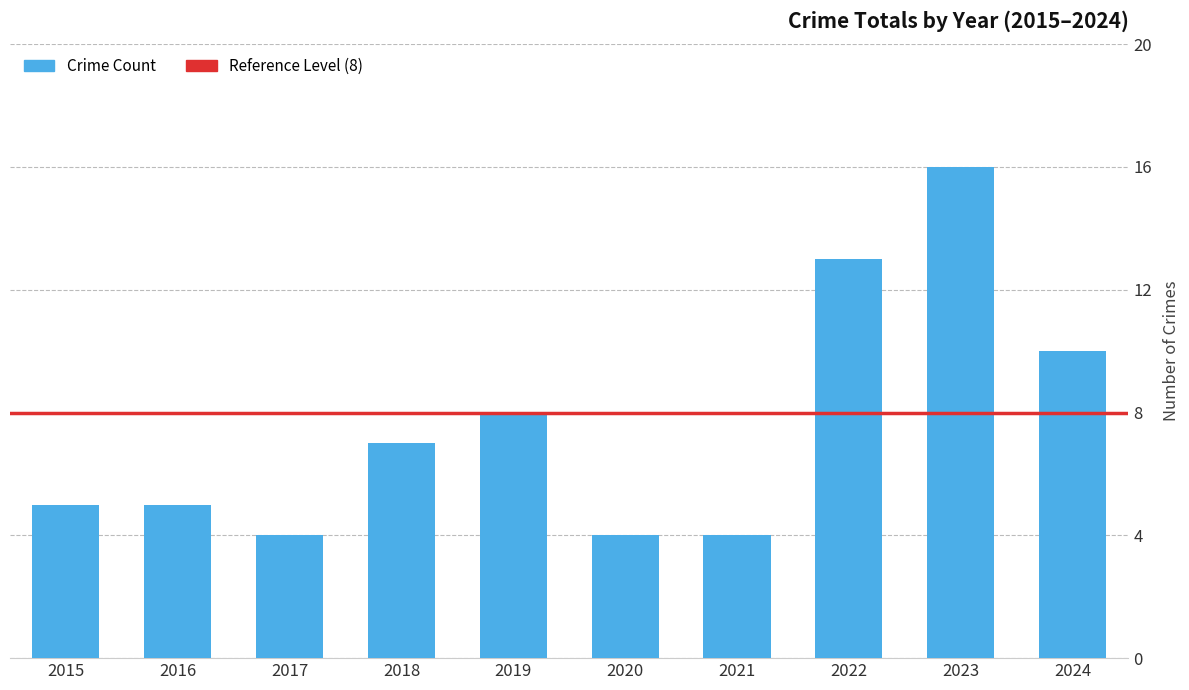

The value at 2018 is 12. True or false?

False